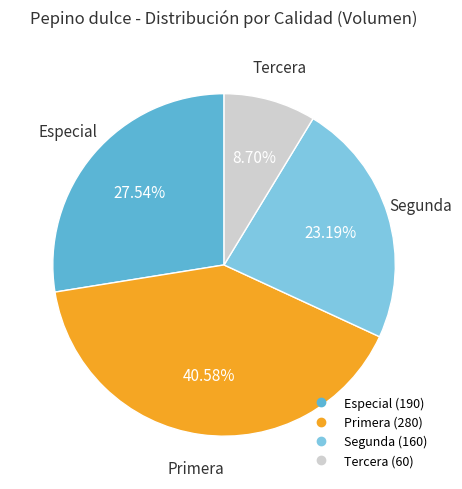

How many segments does this pie chart have?

4